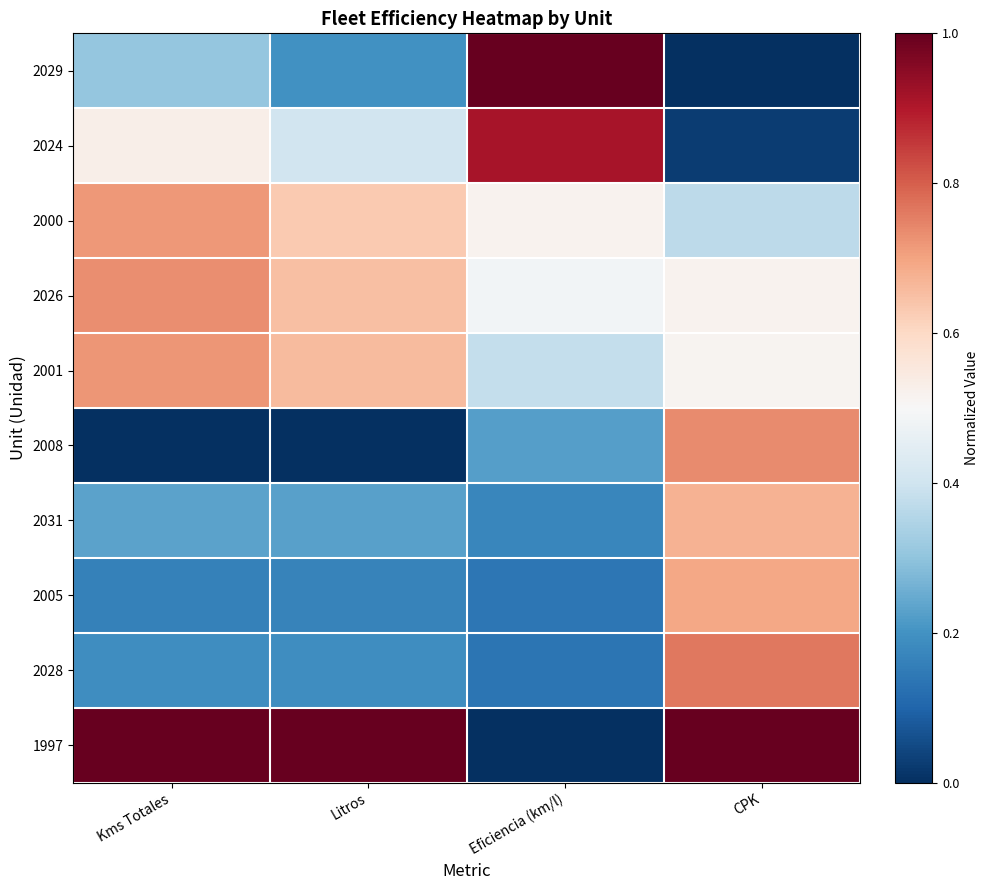

Rank the series by their maximum value, from lowest to highest.

2031, 2005, 2000, 2001, 2026, 2008, 2028, 2024, 2029, 1997